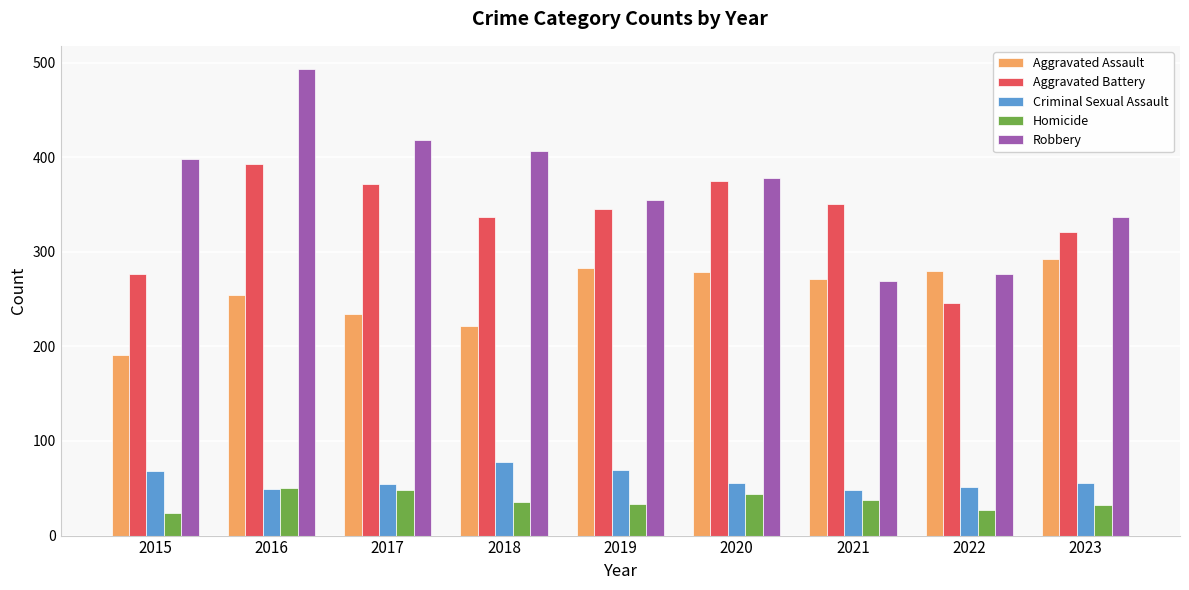

What is the difference between the Aggravated Battery values at 2021 and 2015?

74